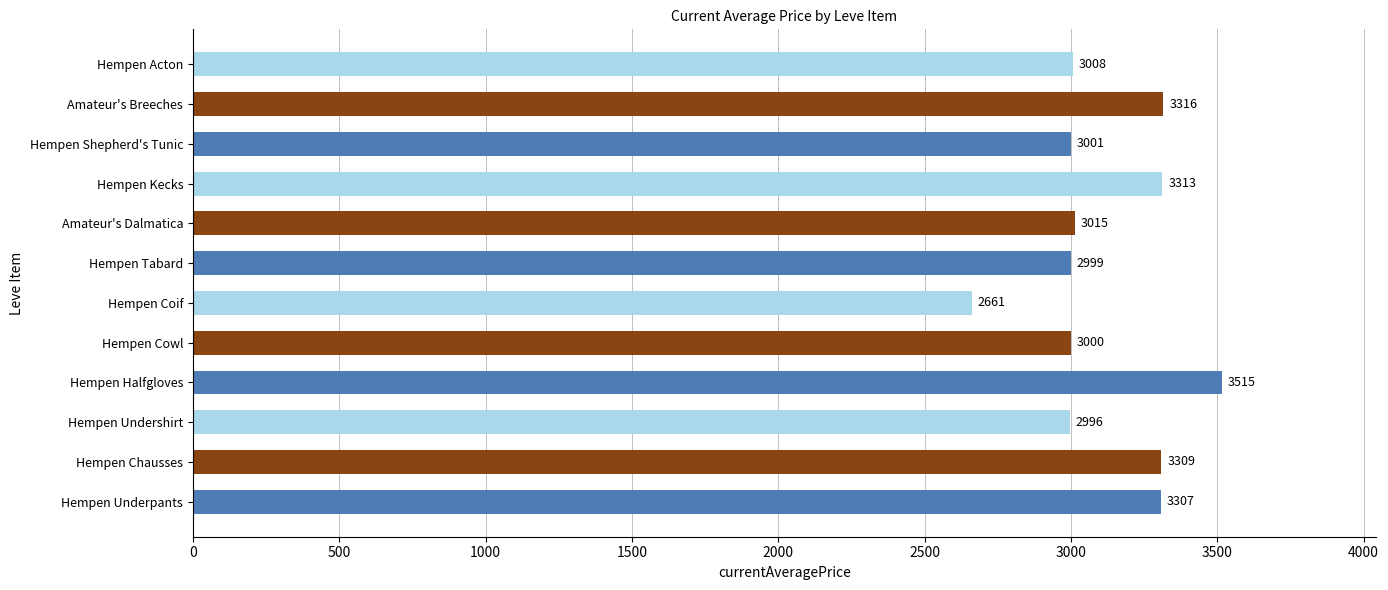

What is the sum of all values?

37440